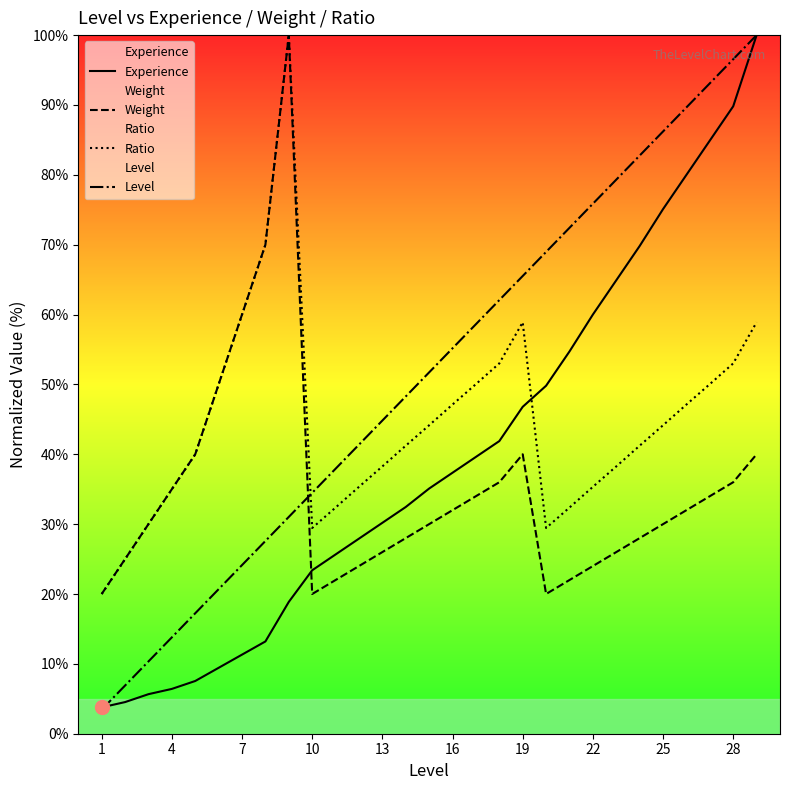

Rank the series by their maximum value, from lowest to highest.

Experience, Weight, Ratio, Level